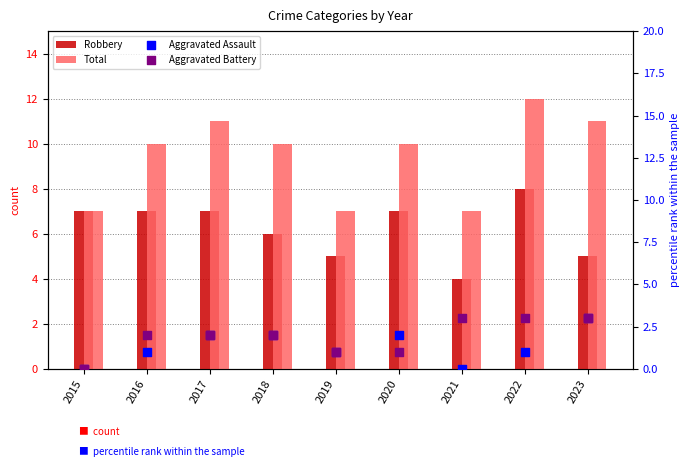

Is the value of Aggravated Battery at 2021 greater than the value of Aggravated Assault at 2018?

Yes